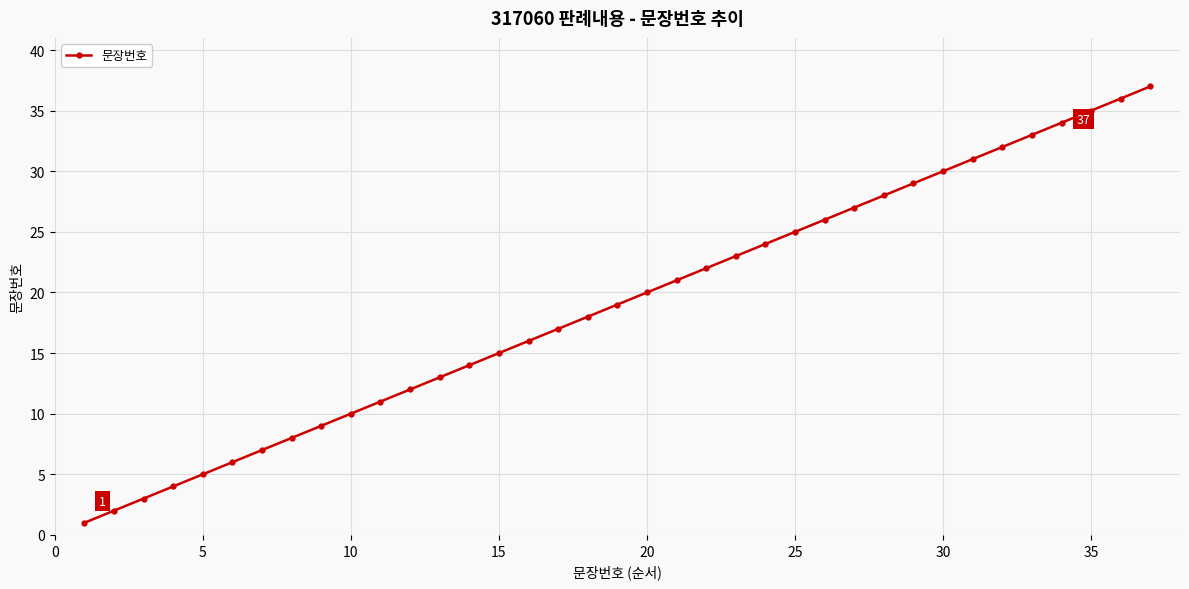

True or false: there are more than 0 points higher than both neighbors.

False